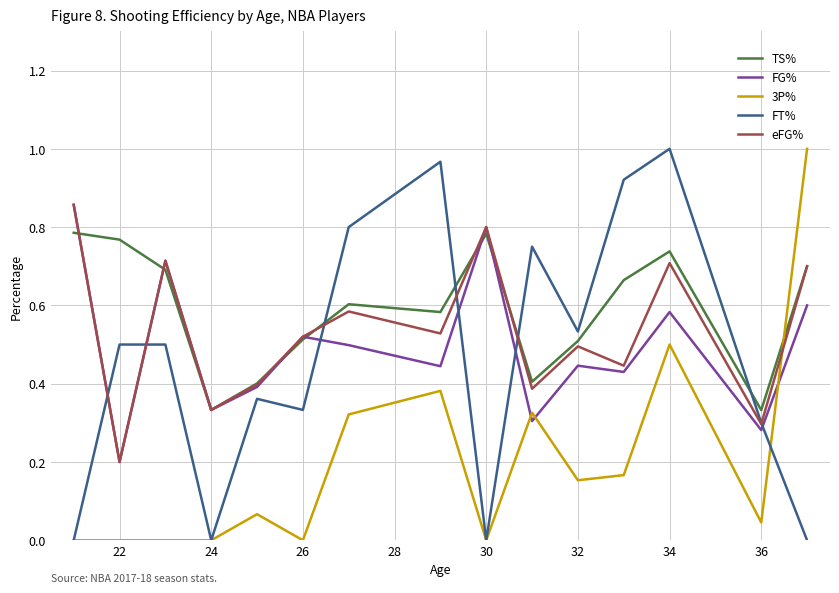

How many intersections are there between eFG% and 3P%?

1